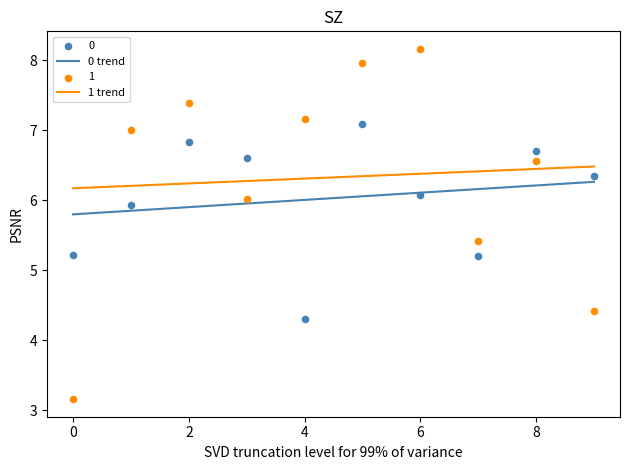

Is the value of 1 at 6 greater than the value of 0 at 5?

Yes